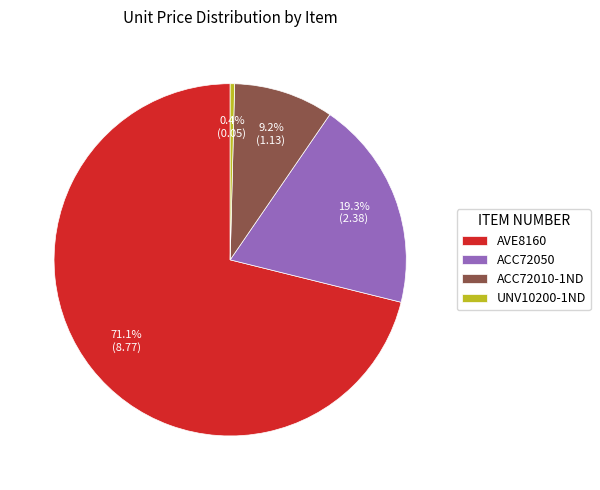

Rank the categories by value from lowest to highest.

UNV10200-1ND, ACC72010-1ND, ACC72050, AVE8160